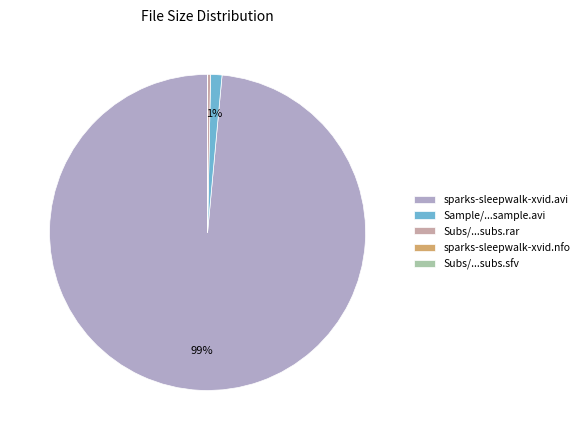

True or false: sparks-sleepwalk-xvid.avi accounts for 99% of the total.

True